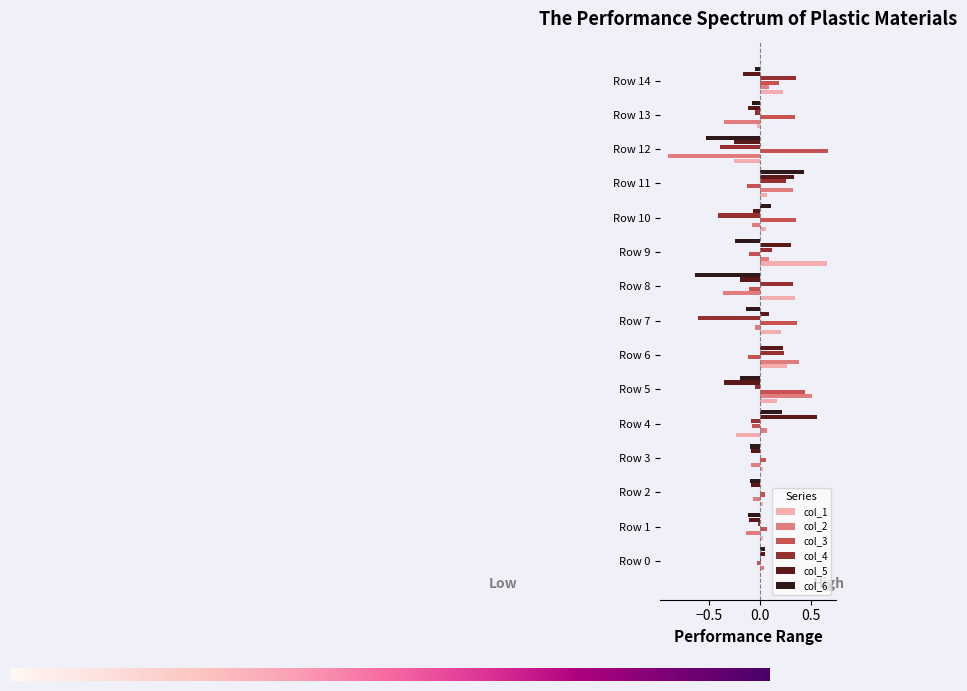

What is the sum of all col_6 values?

-1.4